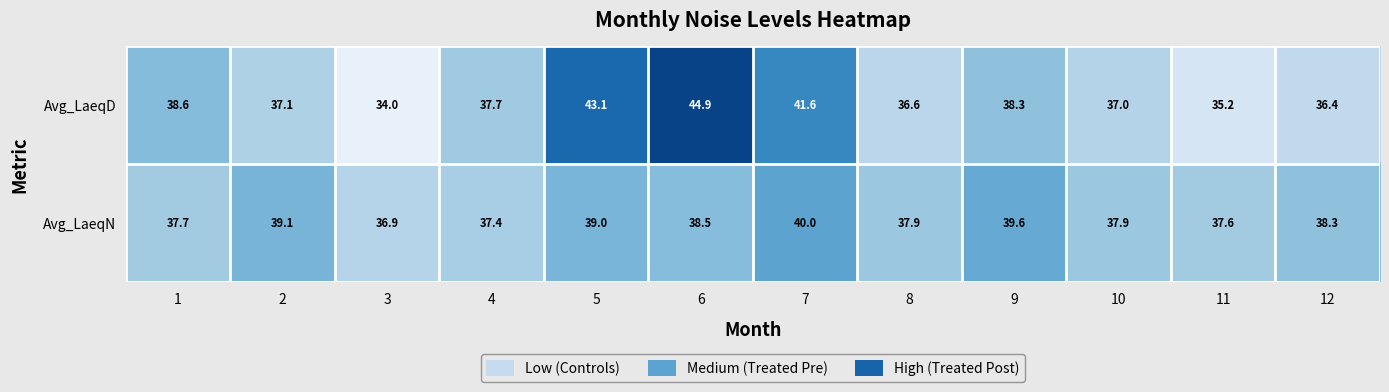

What is the lowest value of the Avg_LaeqN series?

36.9